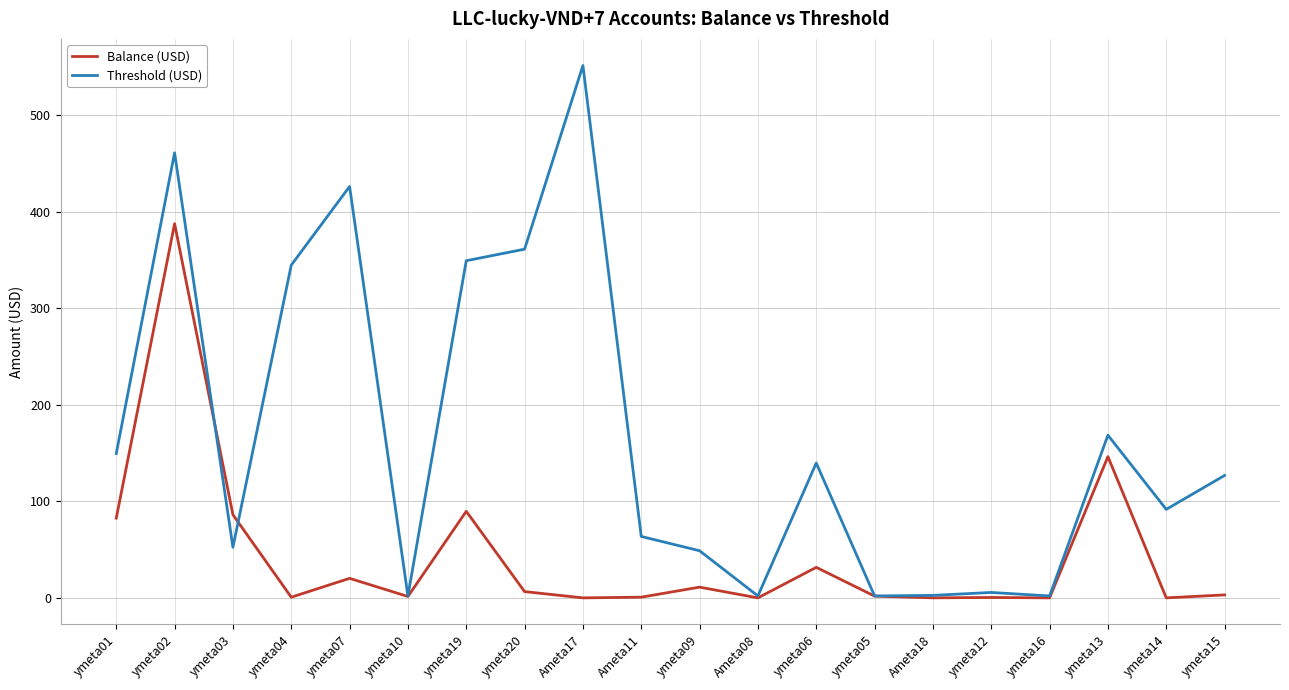

Which category has the highest value across all series?

Ameta17